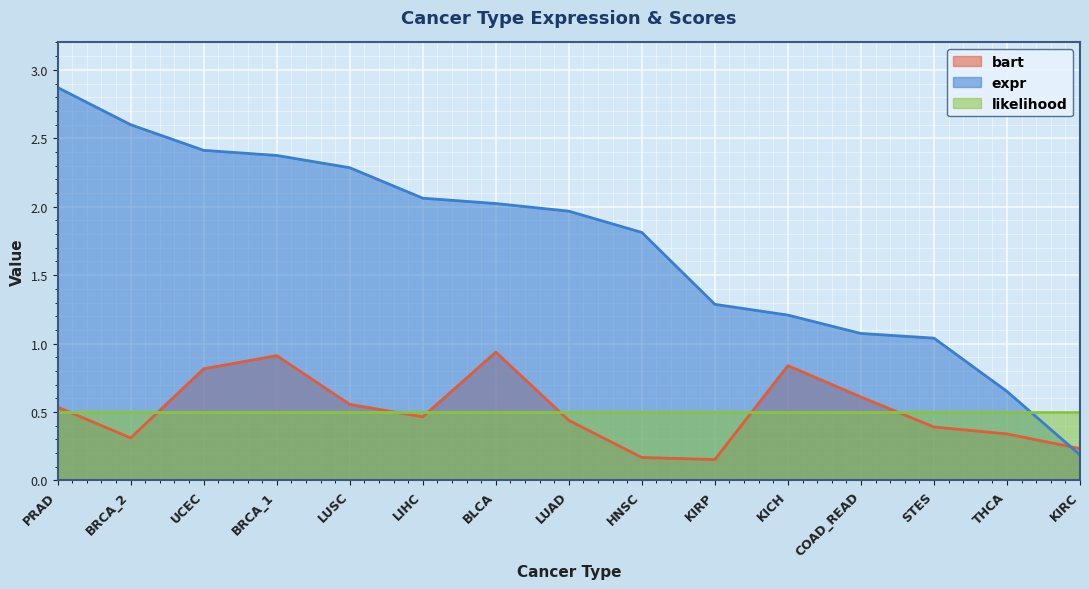

Count the number of categories in the chart.

15